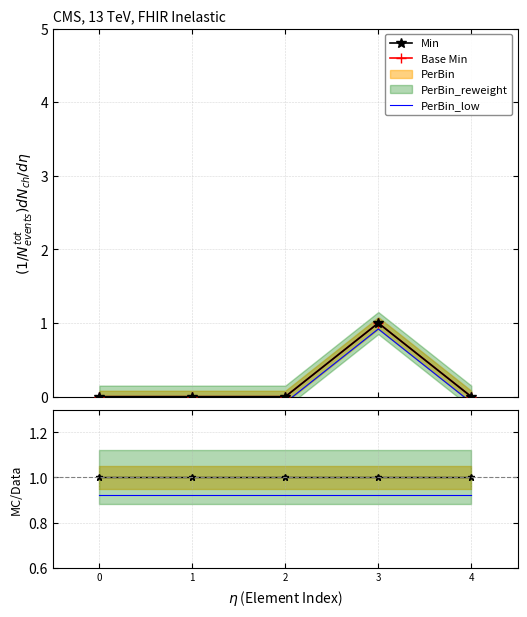

Reading left to right, transcribe all the data shown in this chart.

Min: 0.0	0.0	0.0	1.0	0.0
Base Min: 0.0	0.0	0.0	1.0	0.0
PerBin_low: -0.1	-0.1	-0.1	0.9	-0.1
Base Min / Min: 1.0	1.0	1.0	1.0	1.0
PerBin_low ratio: 0.9	0.9	0.9	0.9	0.9